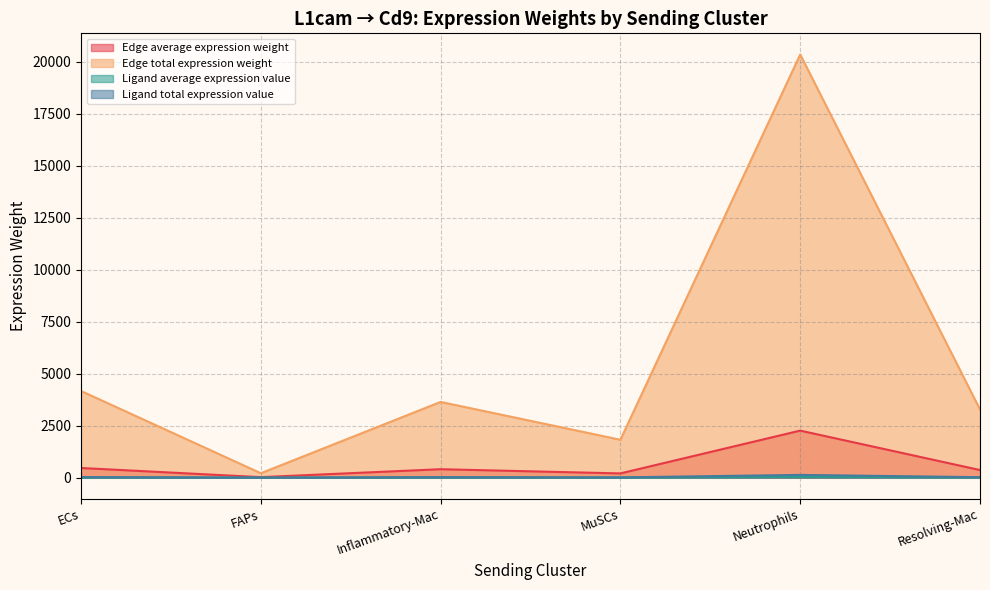

How many lines are shown in the chart?

4